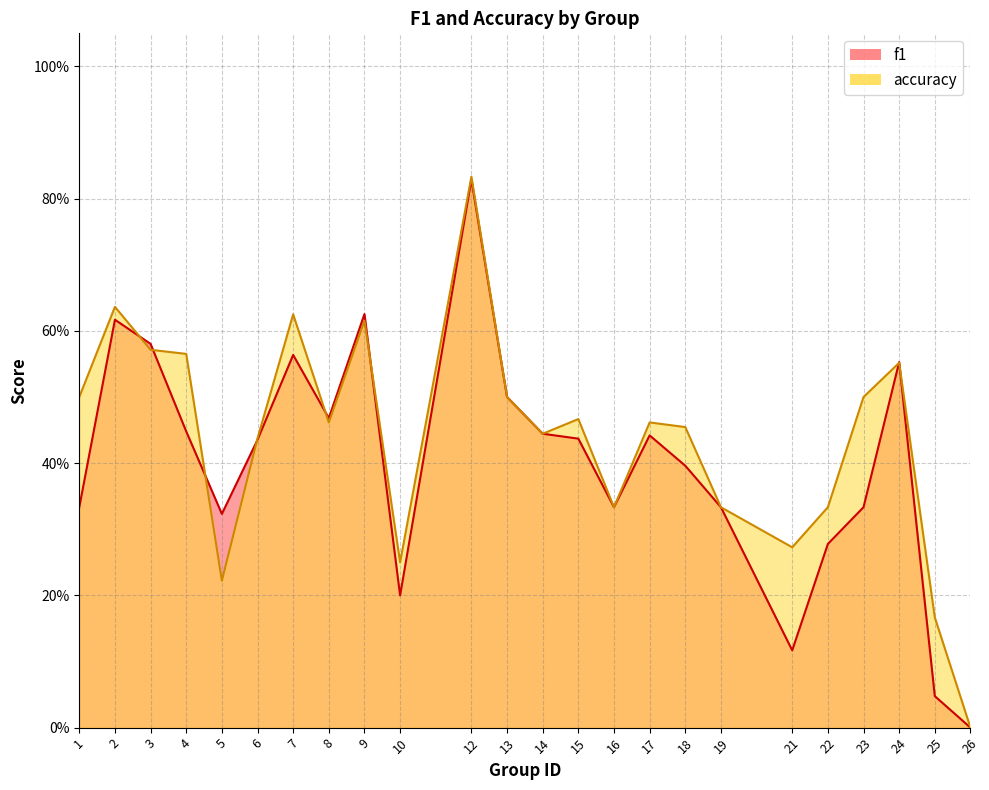

True or false: accuracy has more than 2 interior local peaks.

True